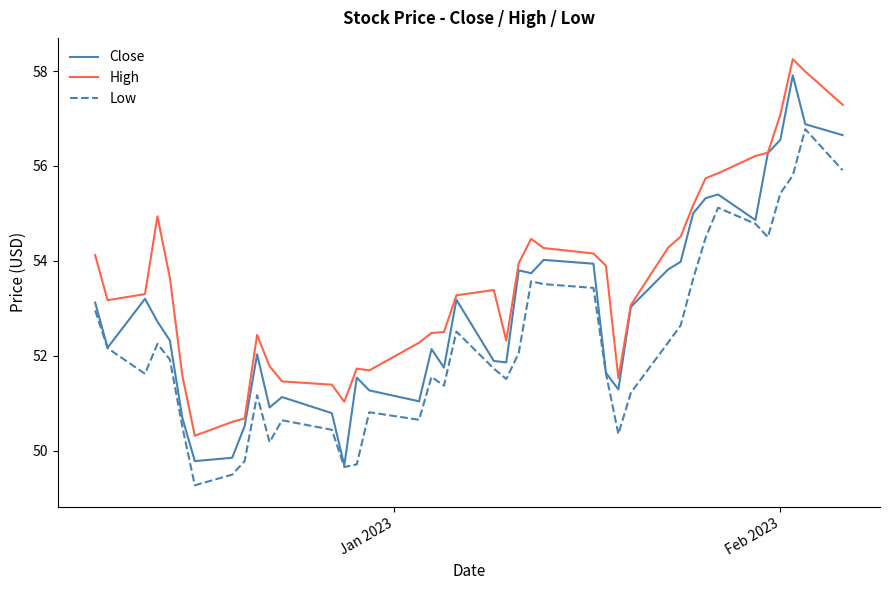

True or false: High and Low cross at least once.

False